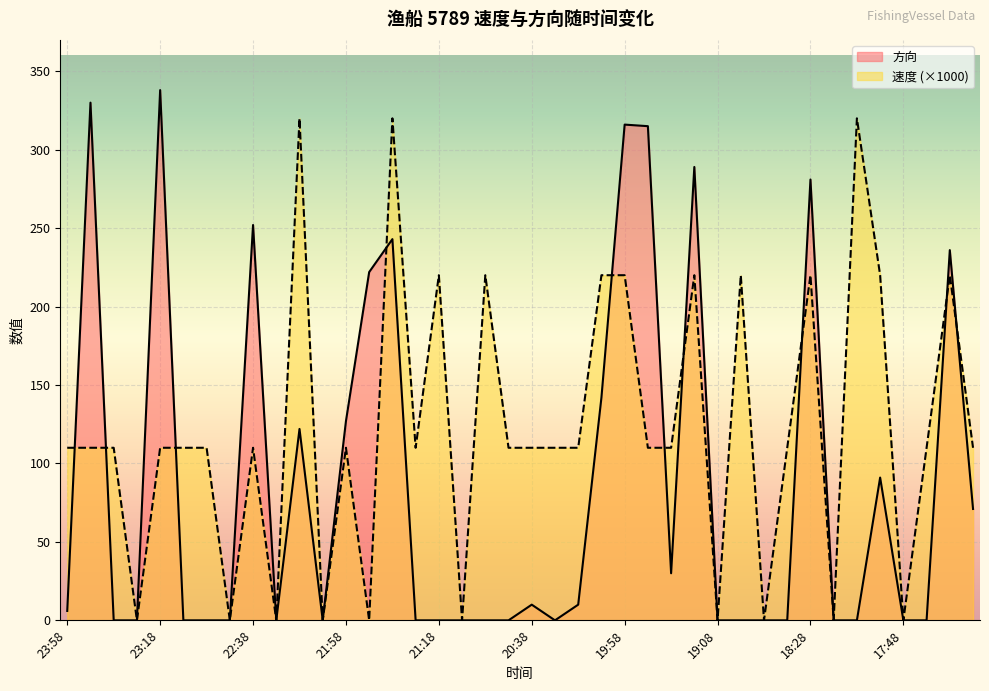

What is the difference between the 方向 values at 19:28 and 21:18?

30